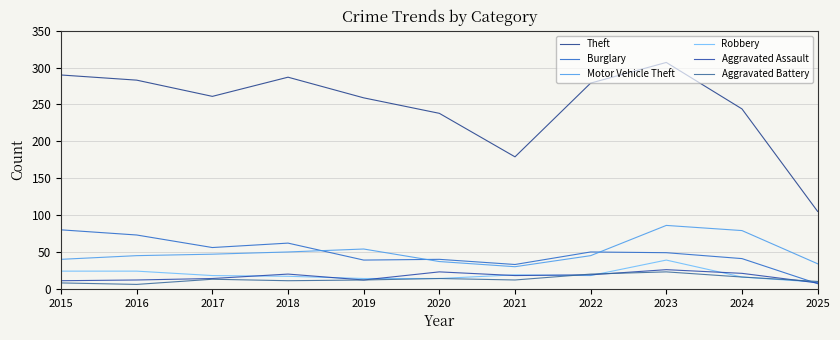

The Burglary series shows 7 at 2025. True or false?

True